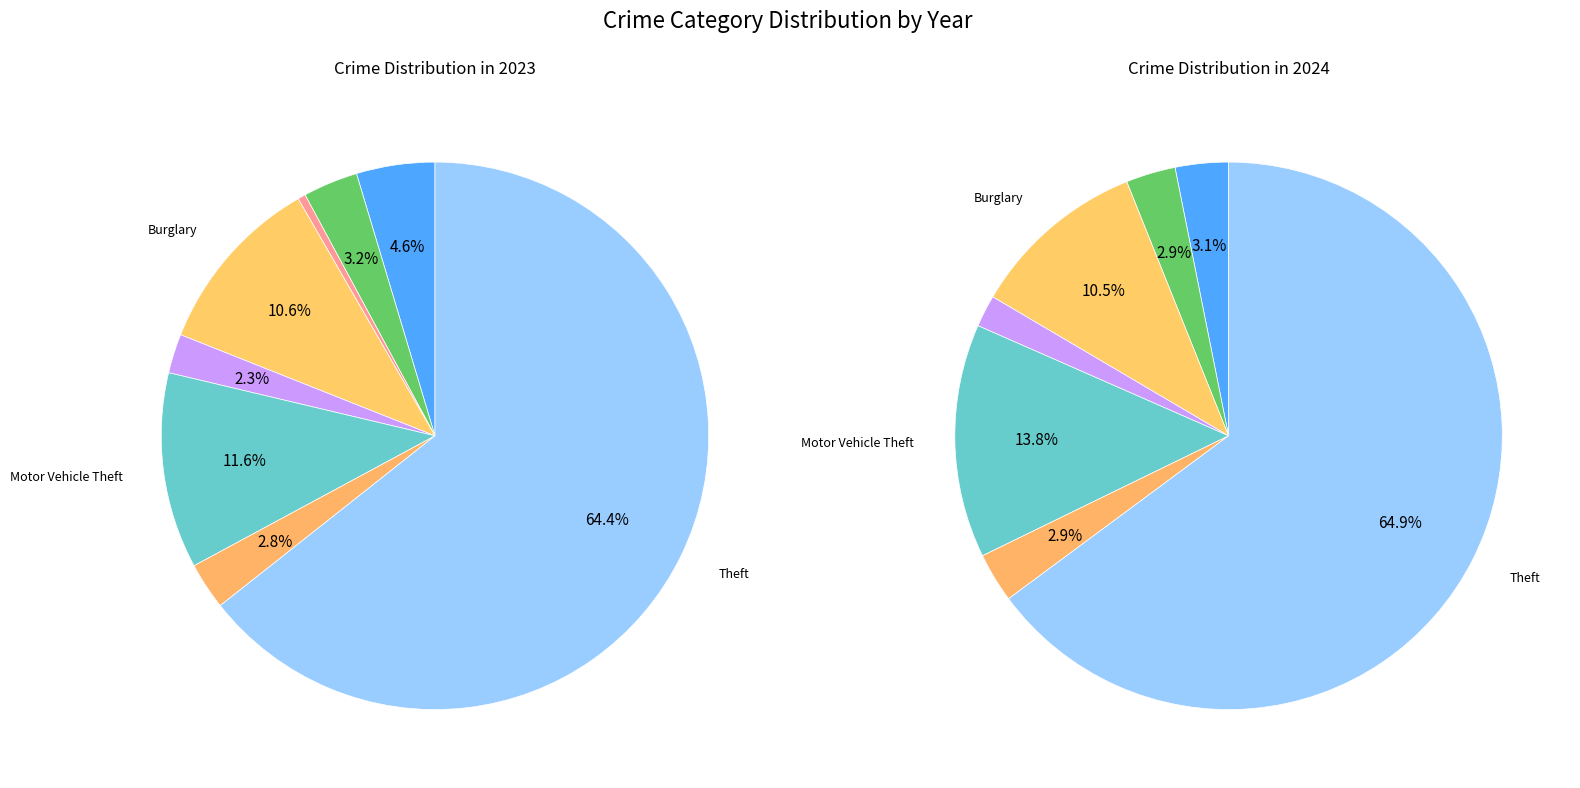

Is the sum of 3 and 2 greater than half?

No